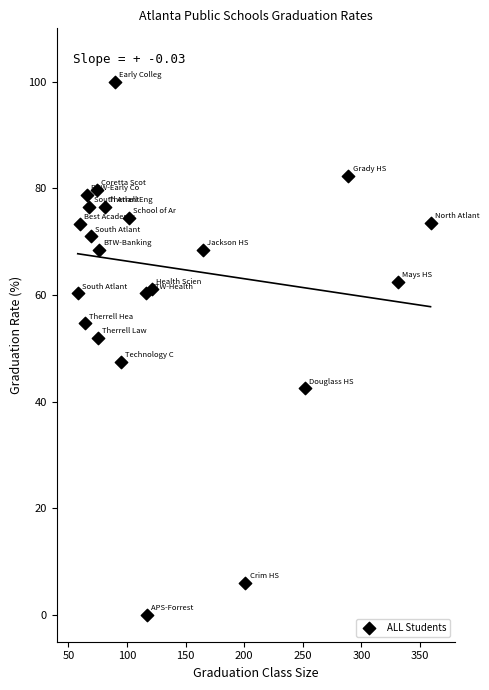

What is the range of Y values (max minus min)?

100.0